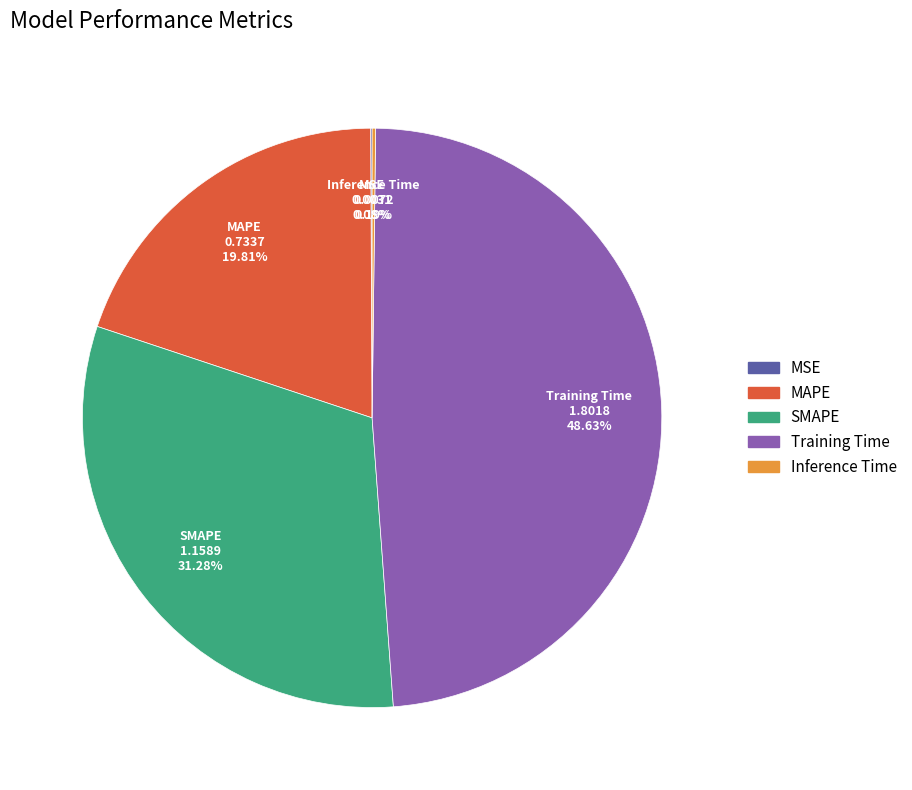

What is the largest slice in the pie chart?

Training Time